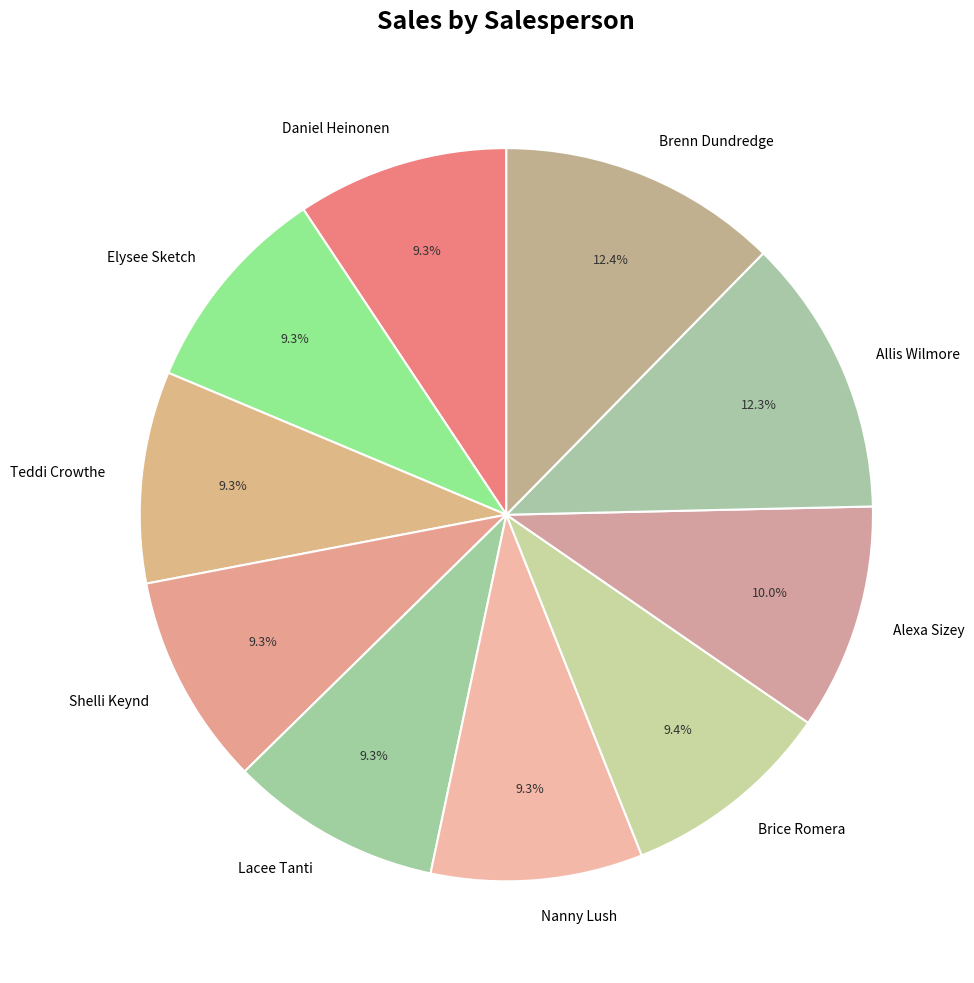

Do Alexa Sizey and Shelli Keynd together represent more than half of the pie?

No